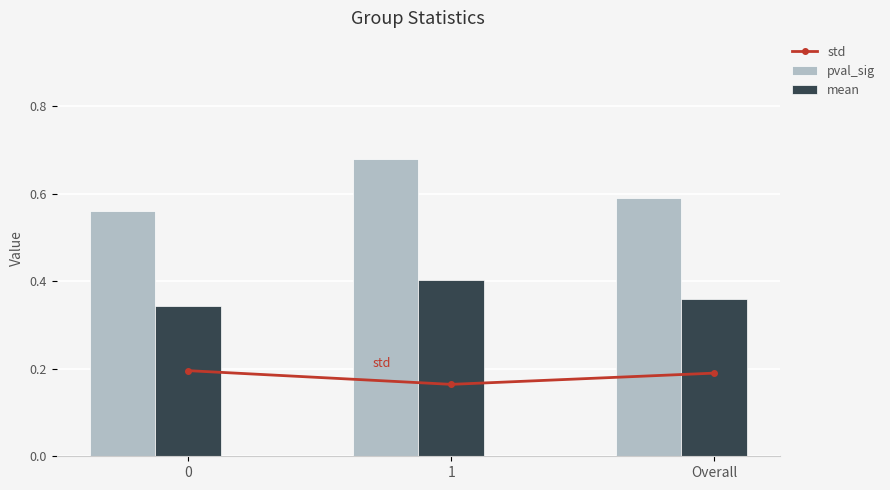

Is it true that pval_sig equals 0.3 at 0?

False